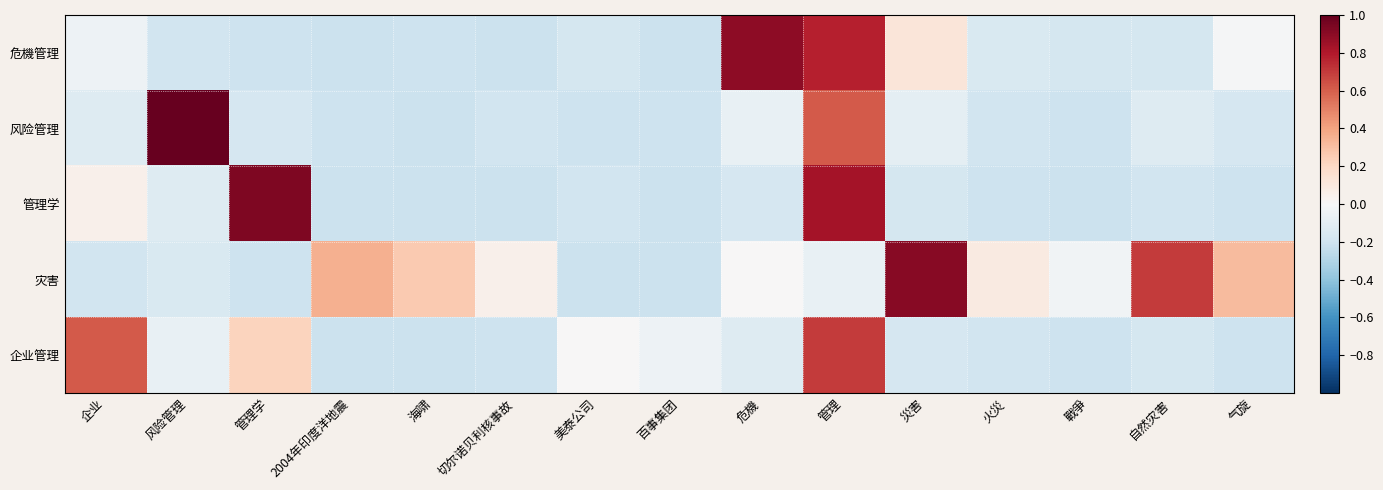

Reading left to right, what are all the values shown in this chart?

危機管理: 企业=-0.0	风险管理=-0.2	管理学=-0.2	2004年印度洋地震=-0.2	海啸=-0.2	切尔诺贝利核事故=-0.2	美泰公司=-0.2	百事集团=-0.2	危機=0.9	管理=0.8	災害=0.1	火災=-0.2	戰爭=-0.2	自然灾害=-0.2	气旋=-0.0
风险管理: 企业=-0.1	风险管理=1.0	管理学=-0.2	2004年印度洋地震=-0.2	海啸=-0.2	切尔诺贝利核事故=-0.2	美泰公司=-0.2	百事集团=-0.2	危機=-0.1	管理=0.6	災害=-0.1	火災=-0.2	戰爭=-0.2	自然灾害=-0.1	气旋=-0.2
管理学: 企业=0.1	风险管理=-0.1	管理学=0.9	2004年印度洋地震=-0.2	海啸=-0.2	切尔诺贝利核事故=-0.2	美泰公司=-0.2	百事集团=-0.2	危機=-0.2	管理=0.8	災害=-0.2	火災=-0.2	戰爭=-0.2	自然灾害=-0.2	气旋=-0.2
灾害: 企业=-0.2	风险管理=-0.2	管理学=-0.2	2004年印度洋地震=0.4	海啸=0.3	切尔诺贝利核事故=0.1	美泰公司=-0.2	百事集团=-0.2	危機=0.0	管理=-0.1	災害=0.9	火災=0.1	戰爭=-0.0	自然灾害=0.7	气旋=0.3
企业管理: 企业=0.6	风险管理=-0.1	管理学=0.2	2004年印度洋地震=-0.2	海啸=-0.2	切尔诺贝利核事故=-0.2	美泰公司=0.0	百事集团=-0.0	危機=-0.1	管理=0.7	災害=-0.2	火災=-0.2	戰爭=-0.2	自然灾害=-0.2	气旋=-0.2